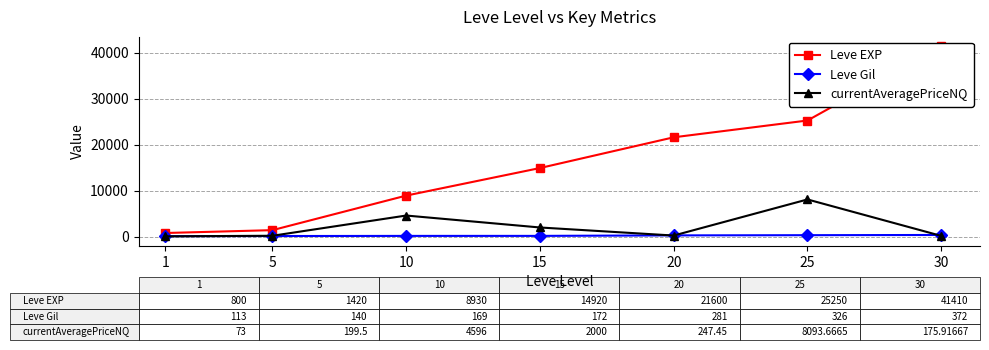

What is the value of the Leve EXP point at the 4th from the left?

14920.0